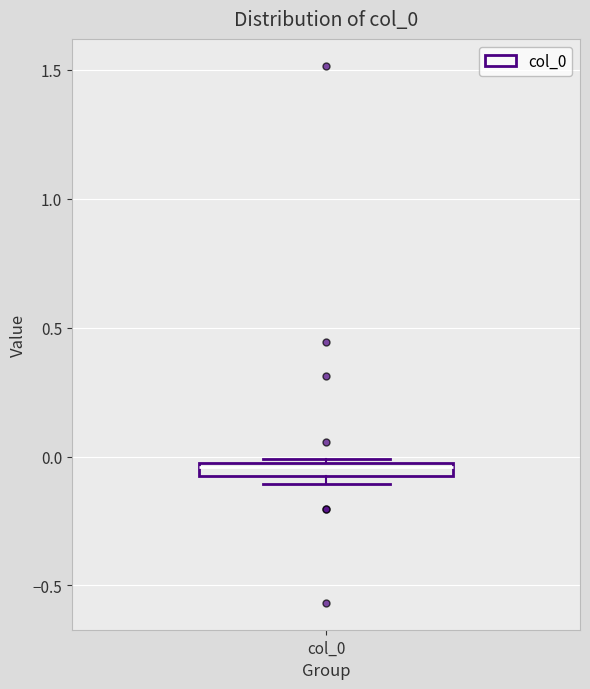

Where is the upper edge of the box for col_0 on the y-axis? The values are not printed on the chart, so give them approximately, as read against the axis.

0.00